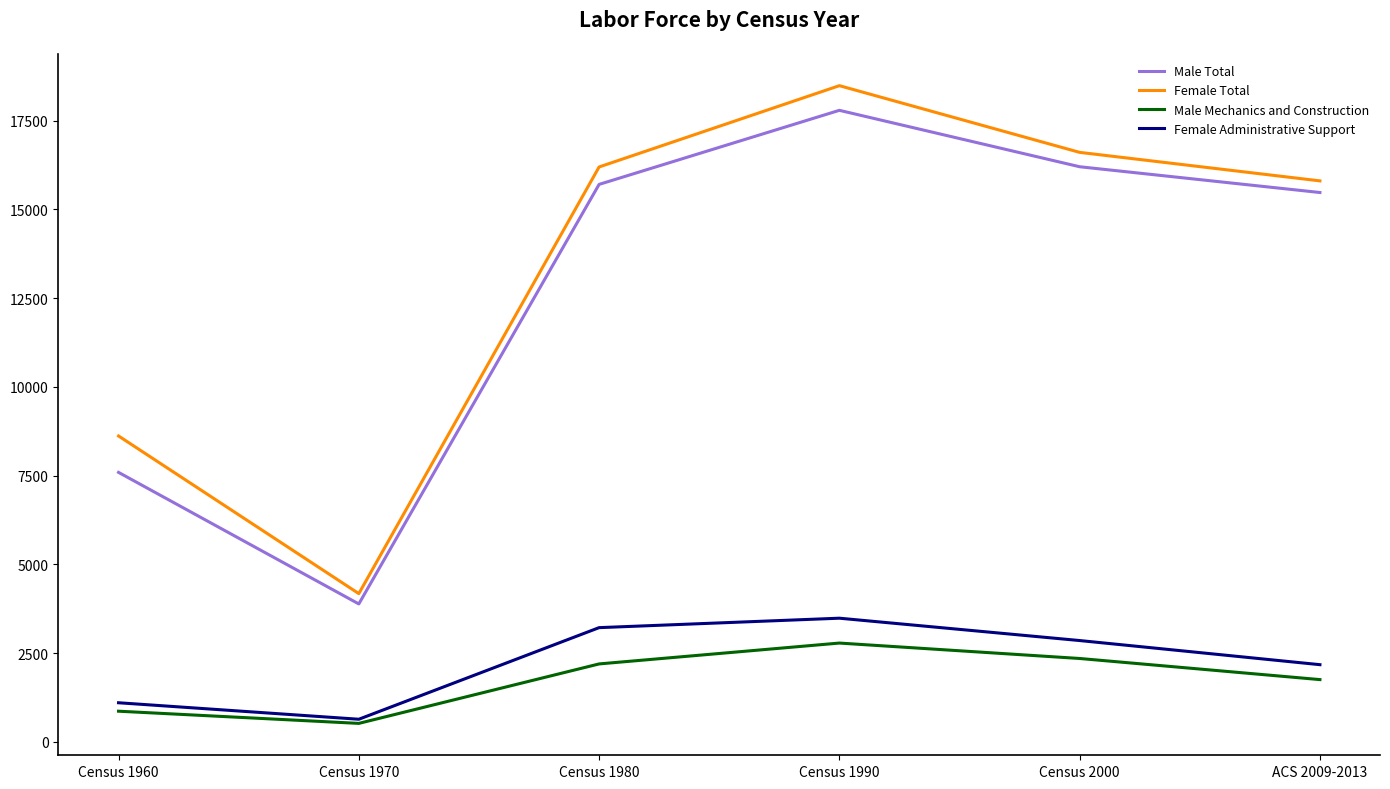

Which series has the largest range (max minus min)?

Female Total